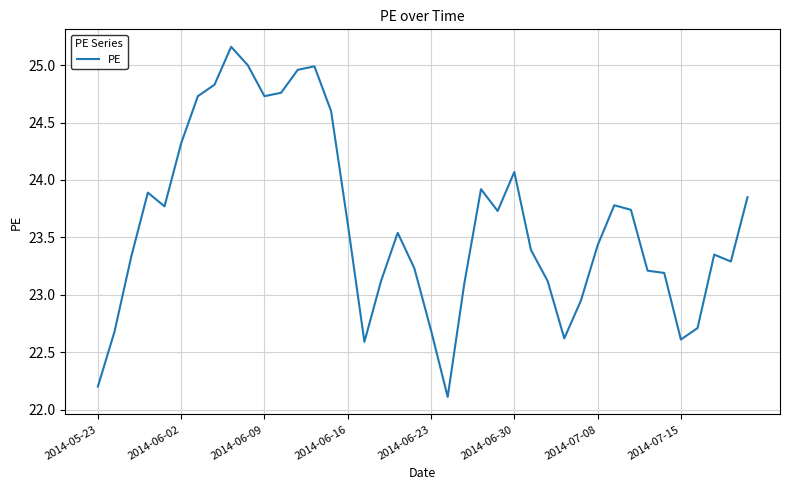

What is the difference between the maximum and minimum values?

3.0